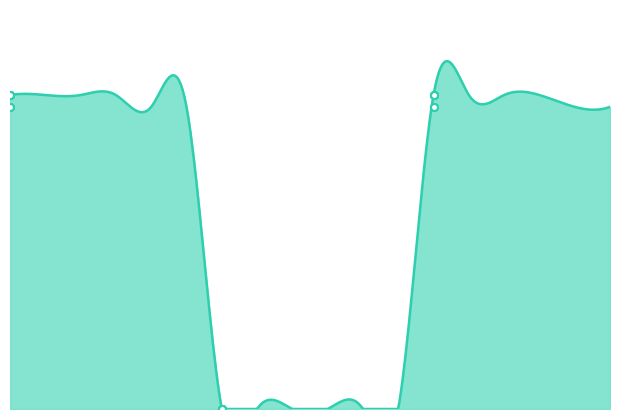

What is the difference between the maximum and minimum values in the pf_ikss_b_to_ka series?

1.5